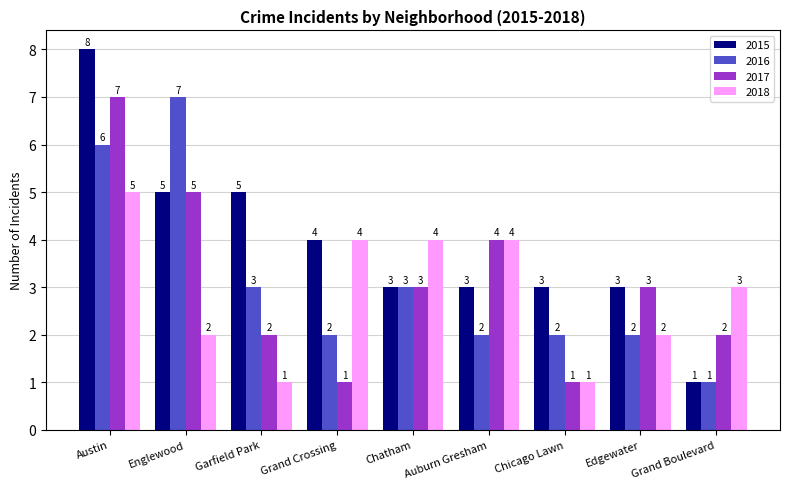

At which category is the sum across all series the highest?

Austin